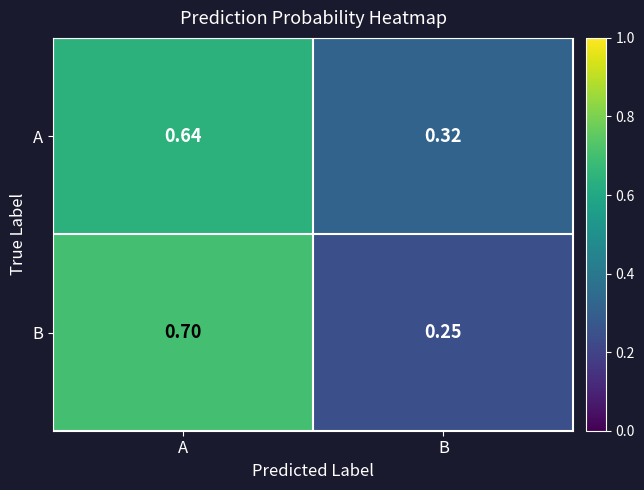

How many data points does each series have?

2